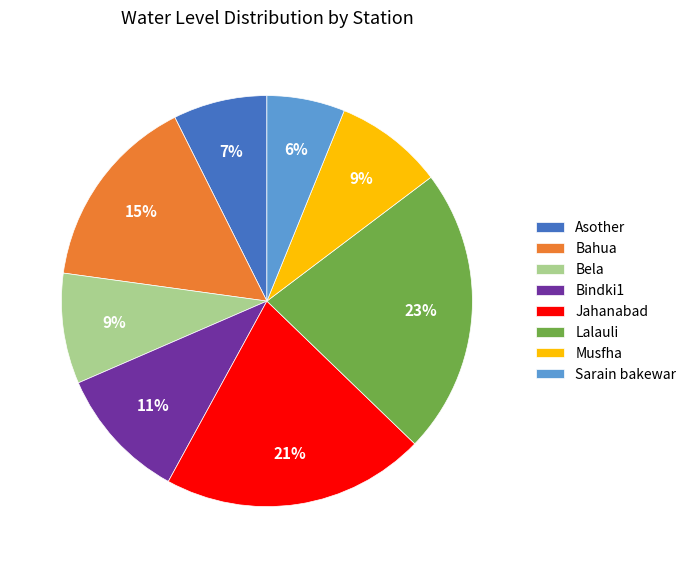

How many slices are in this pie chart?

8